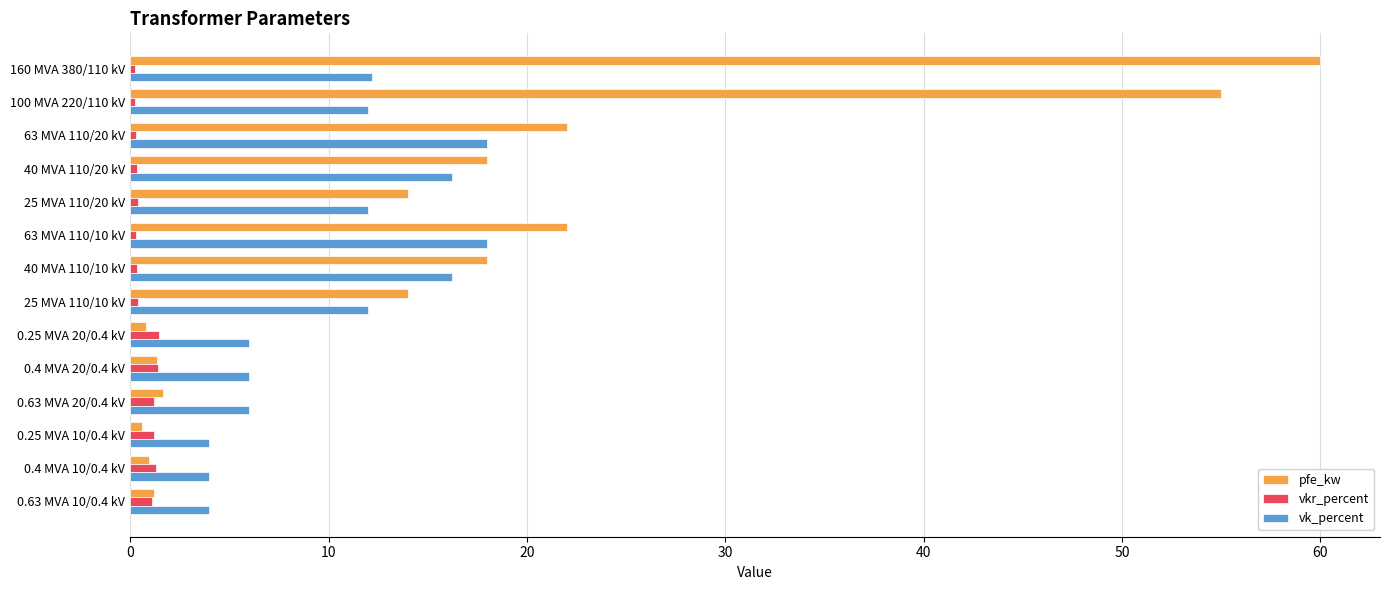

At which category is the sum across all series the highest?

160 MVA 380/110 kV